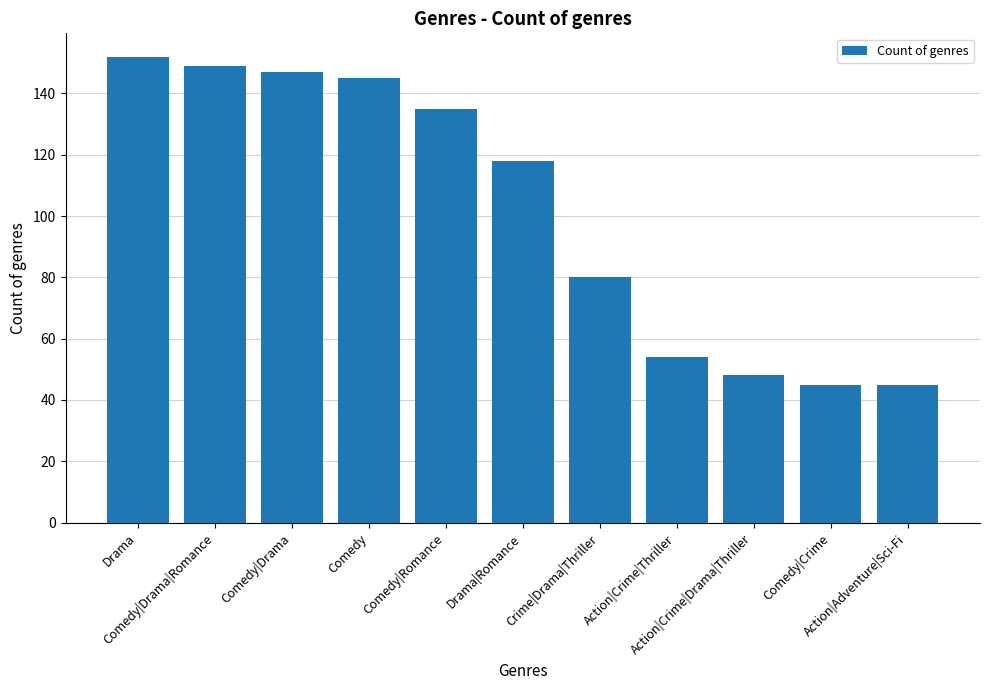

What is the label of the 10th bar from the right?

Comedy|Drama|Romance